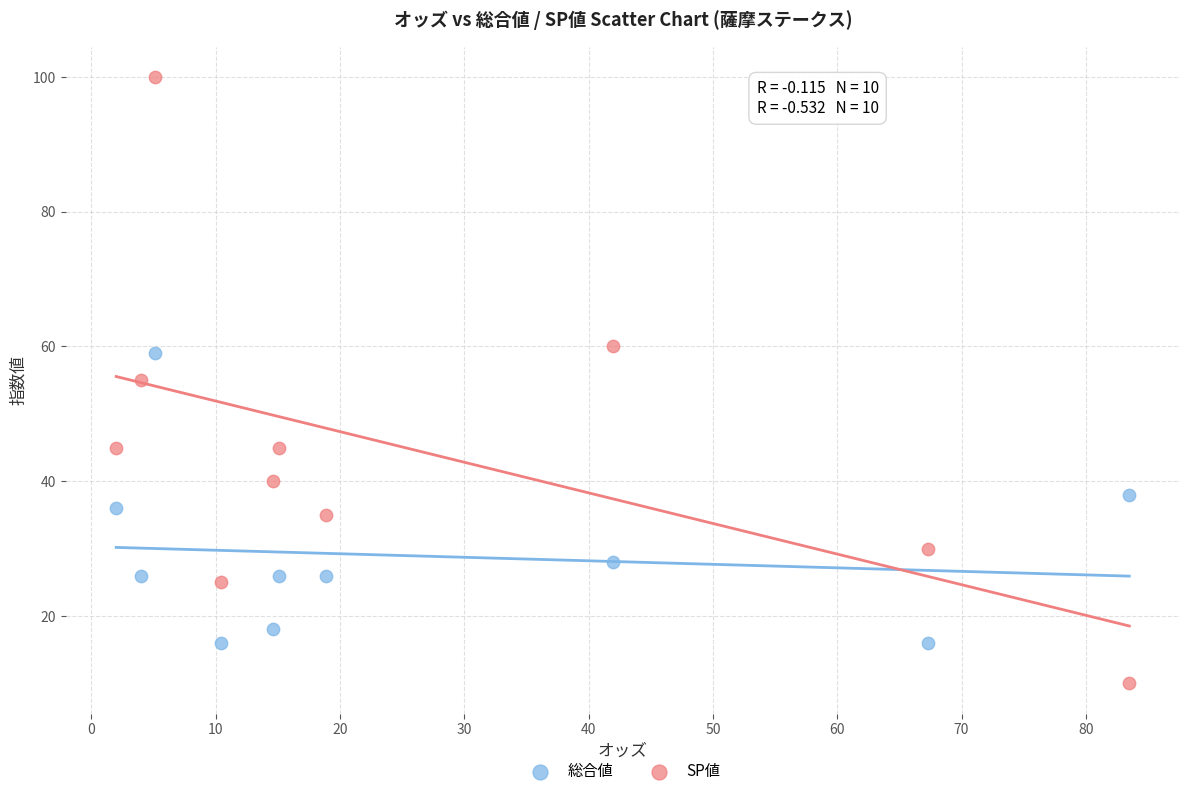

Which series reaches the maximum Y coordinate?

SP値